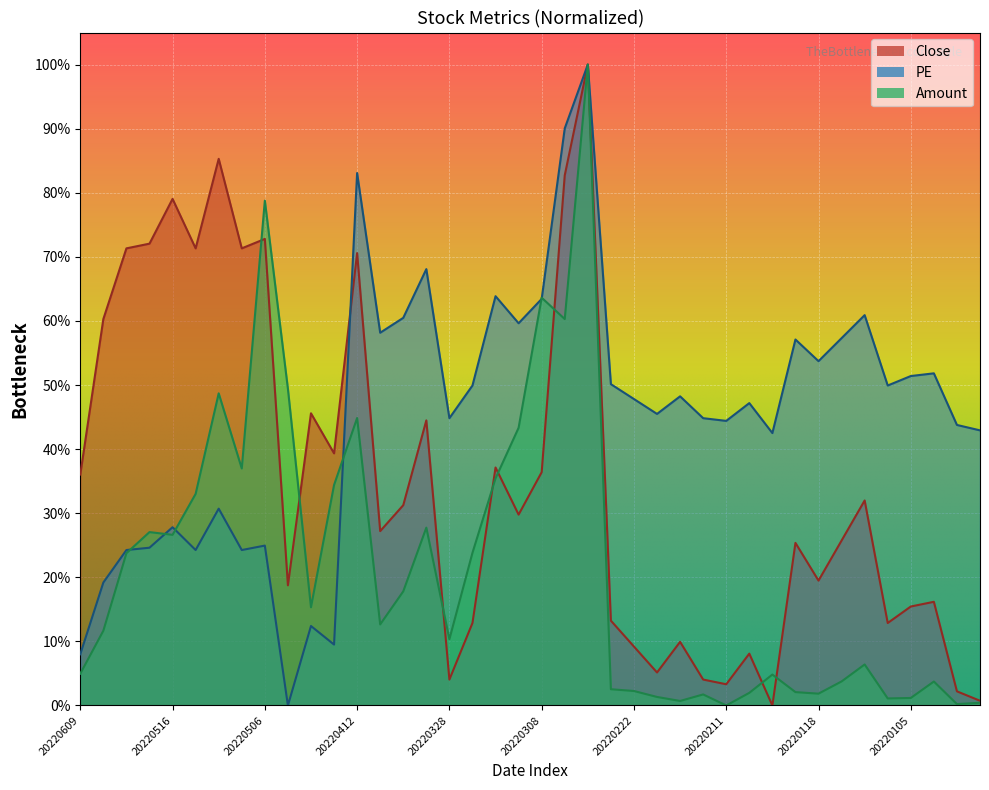

Which category has the highest value in the Amount series?

20220304